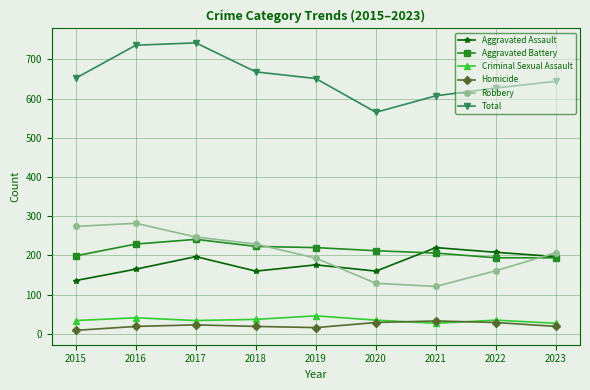

In Homicide, how many points are higher than both neighbors (excluding endpoints)?

2